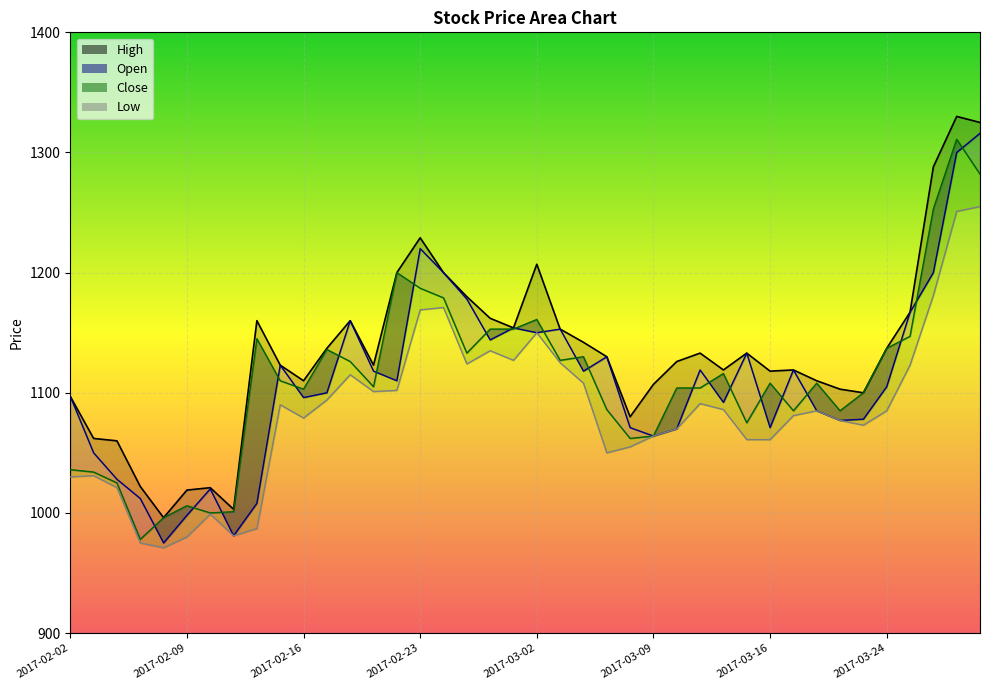

What is the difference between the Close_line values at 18 and 24?

91